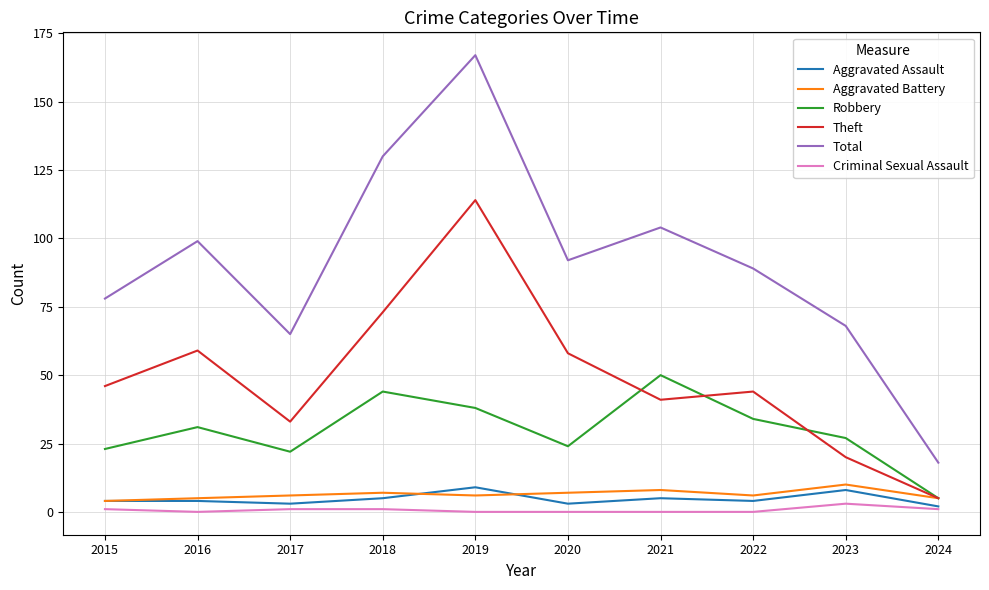

What is the maximum value shown in the chart?

167